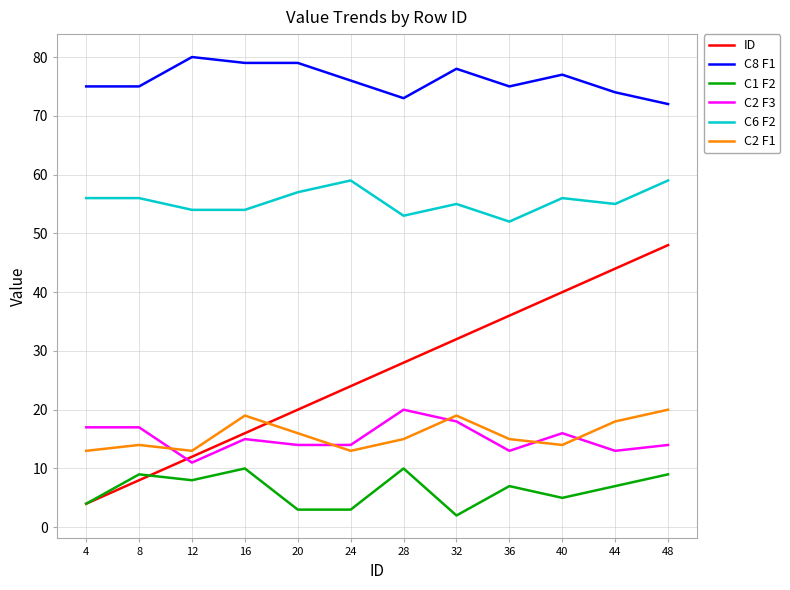

How many distinct data groups are displayed?

6